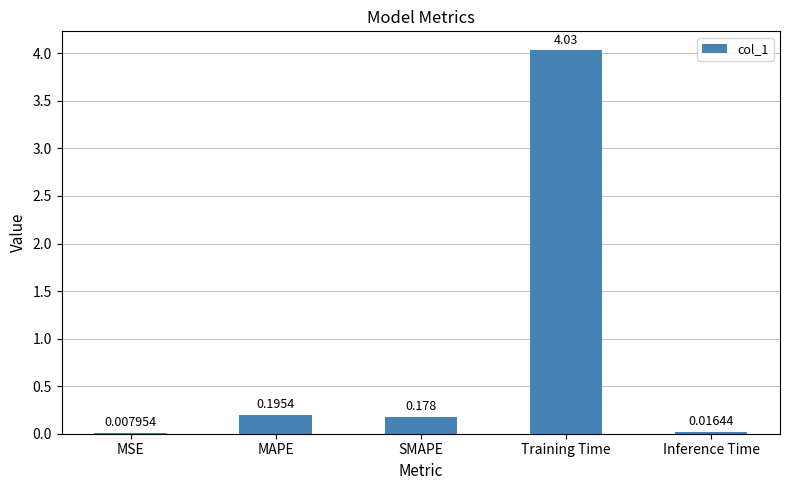

At which category does the chart reach its peak across all series?

Training Time